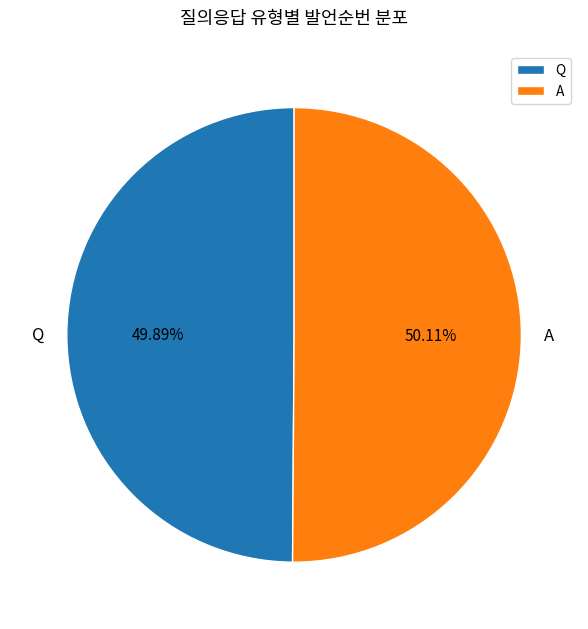

The A slice represents 60% of the pie. True or false?

False